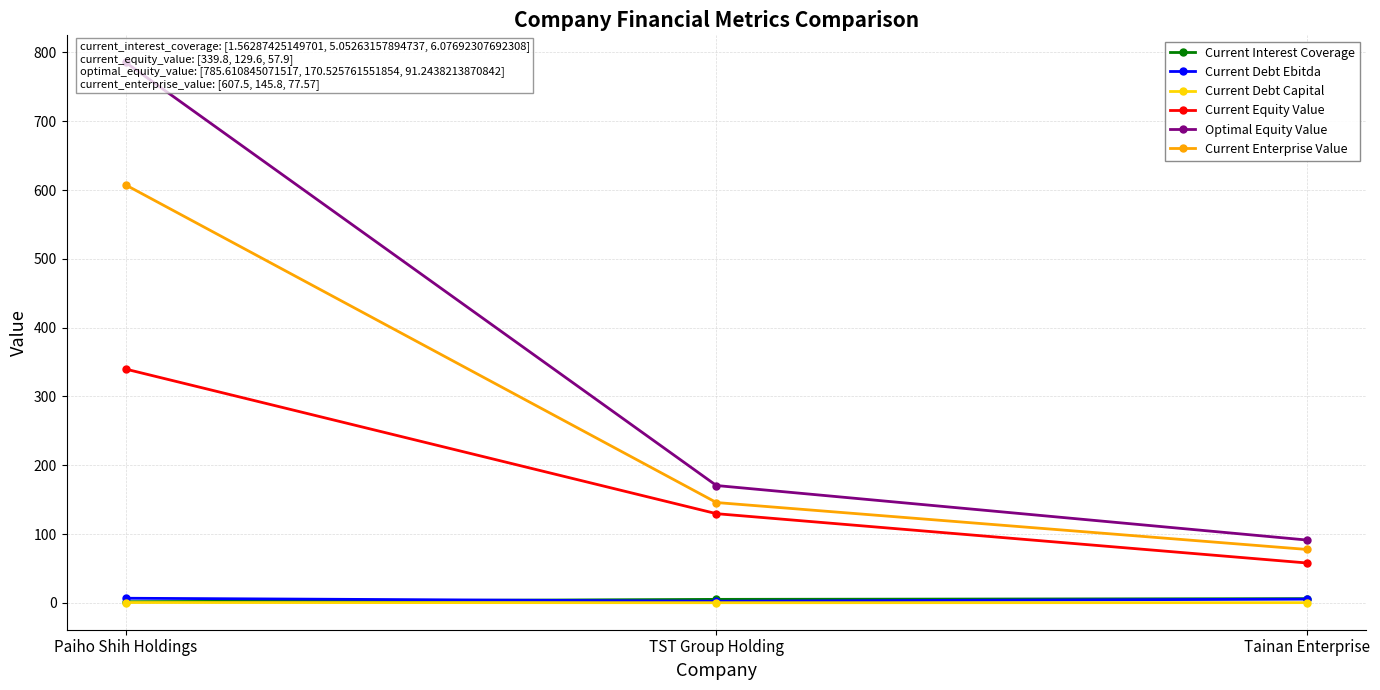

How many data points in Current Enterprise Value are less than 145?

1